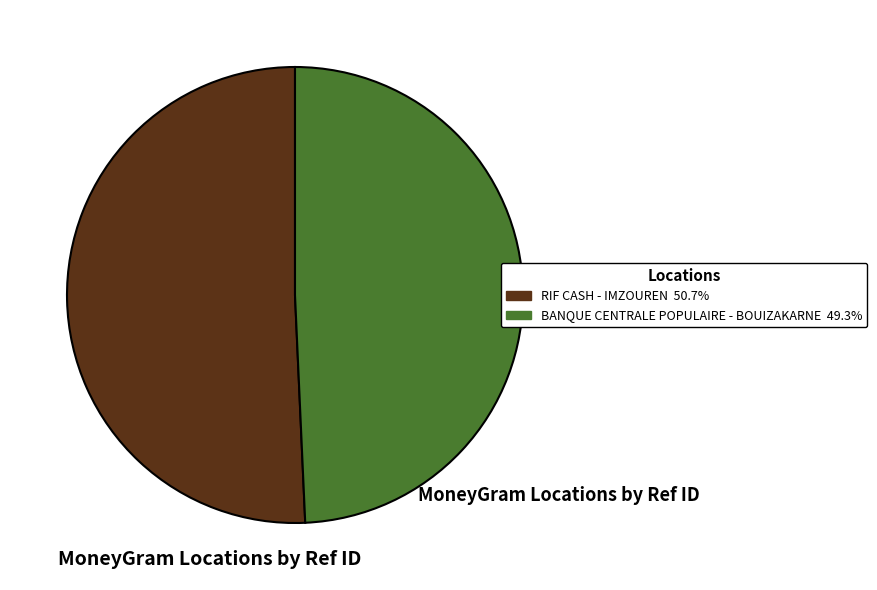

Is it true that BANQUE CENTRALE POPULAIRE - BOUIZAKARNE is 55% of the pie?

False